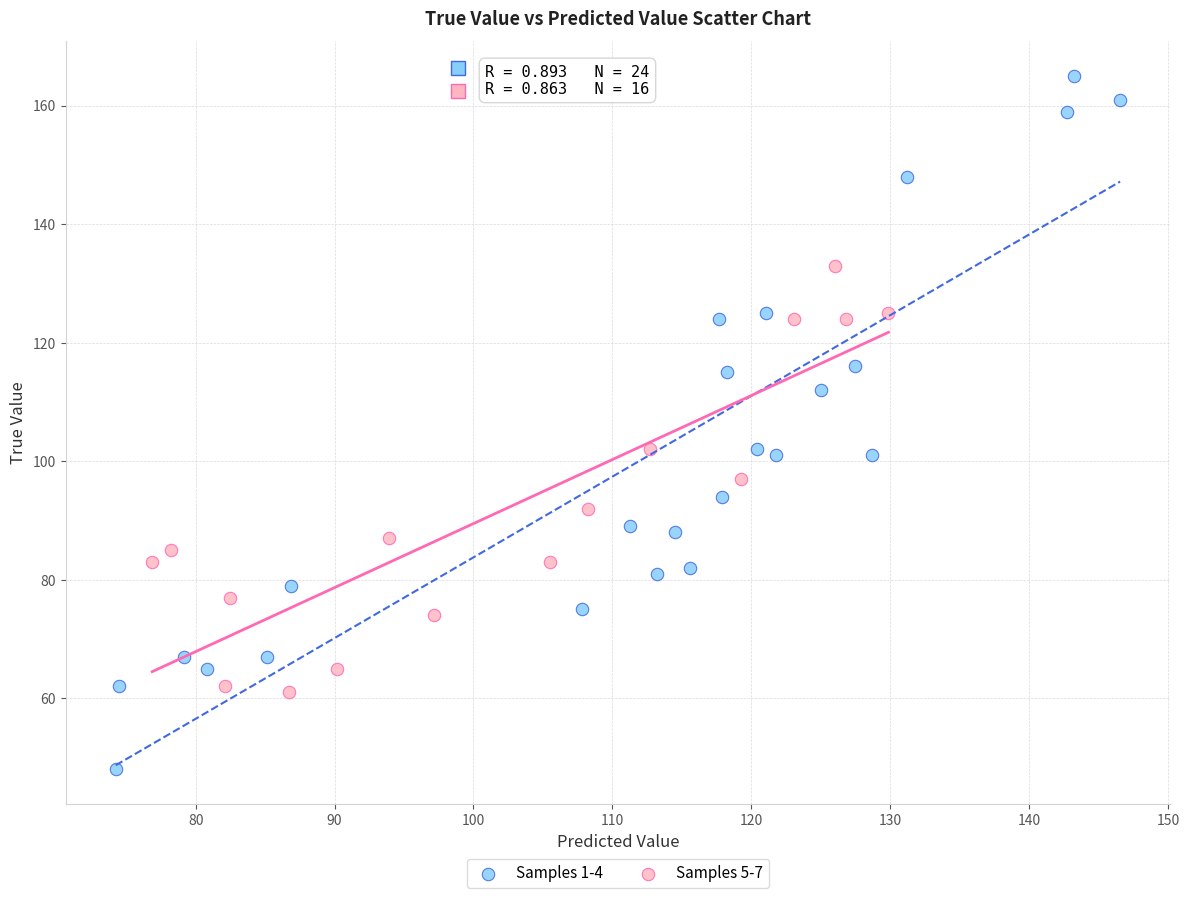

Which series contains the highest Y value?

Samples 1-4